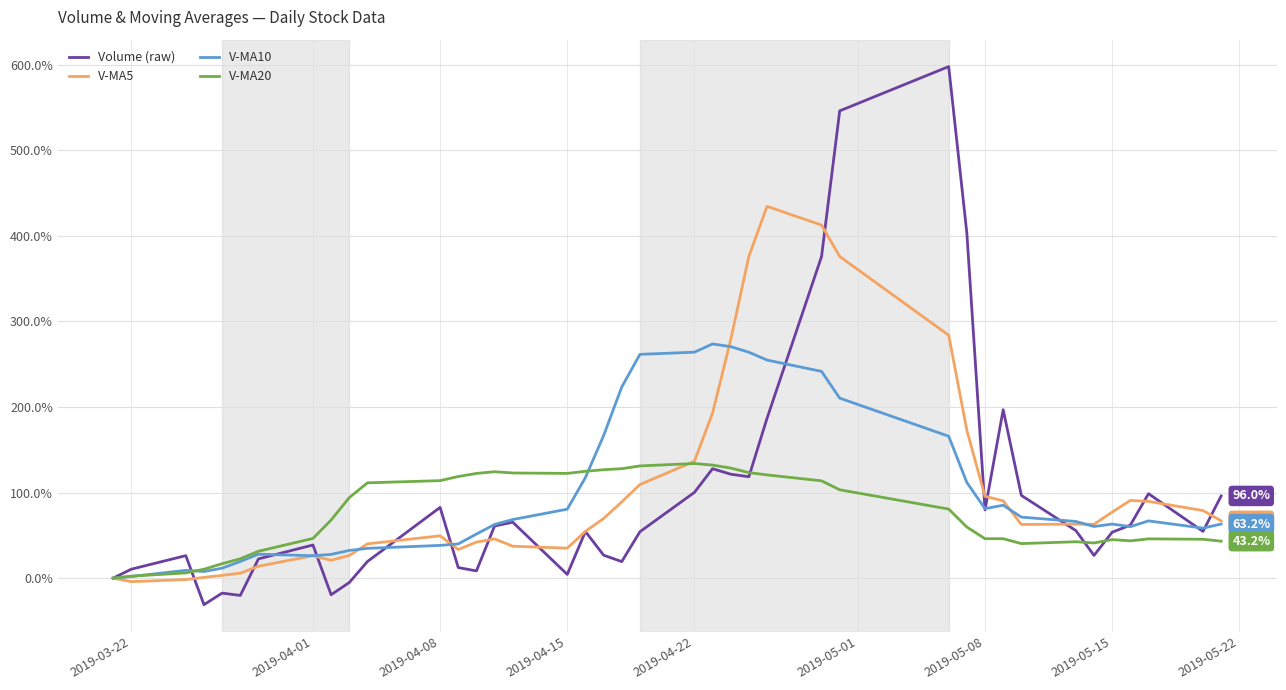

How many lines are shown in the chart?

4